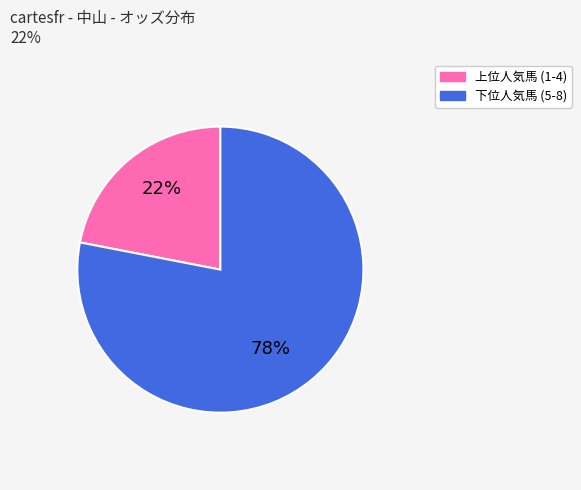

Do 下位人気馬 (5-8) and 上位人気馬 (1-4) together represent more than half of the pie?

Yes